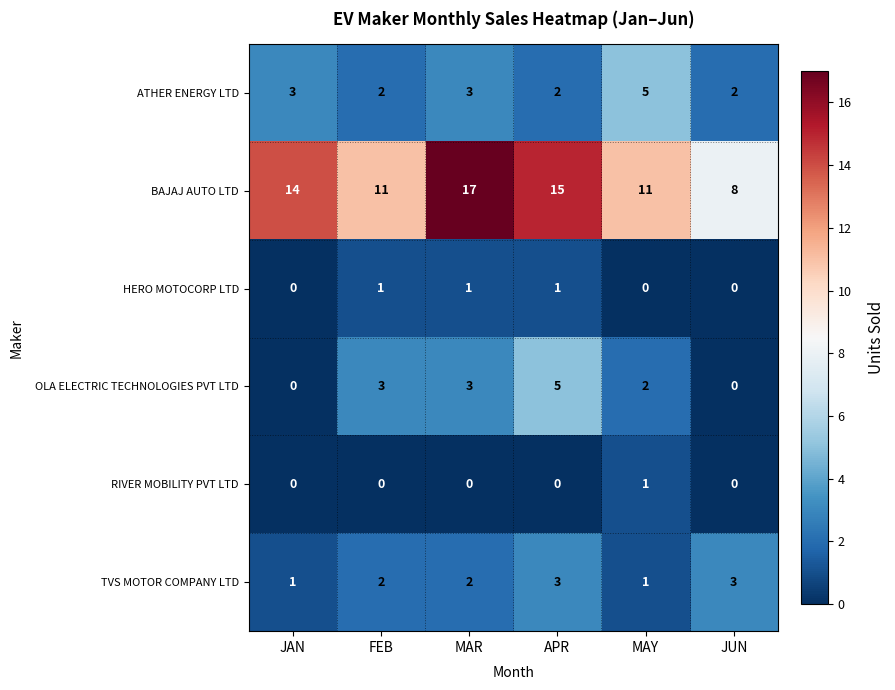

Which series has the largest range (max minus min)?

BAJAJ AUTO LTD